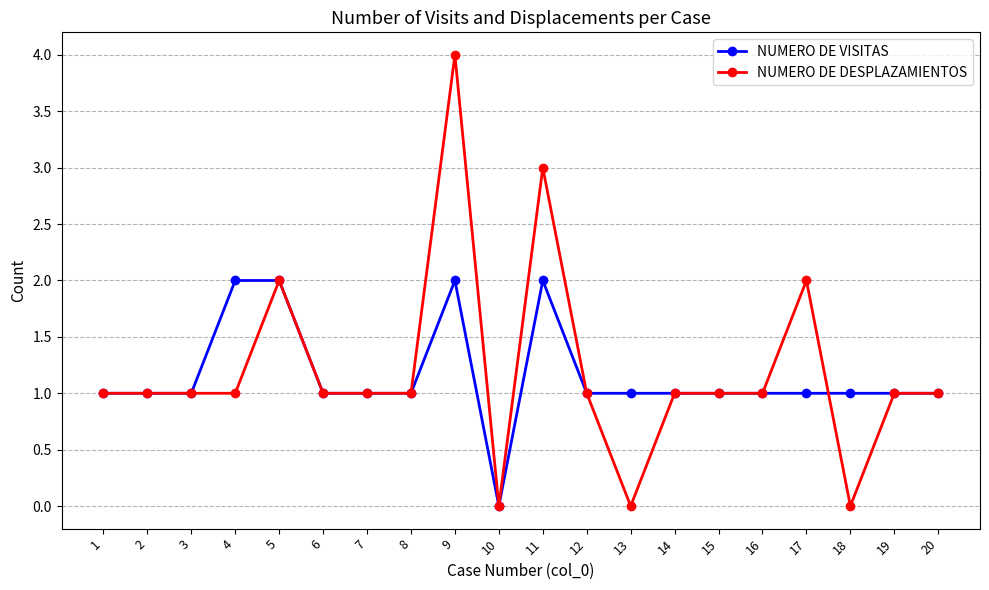

How many series are shown in this chart?

2